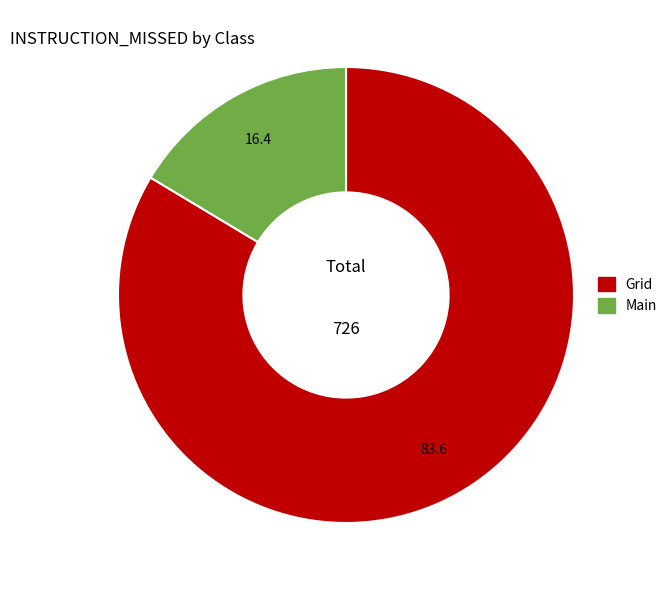

The Grid slice represents 97% of the pie. True or false?

False